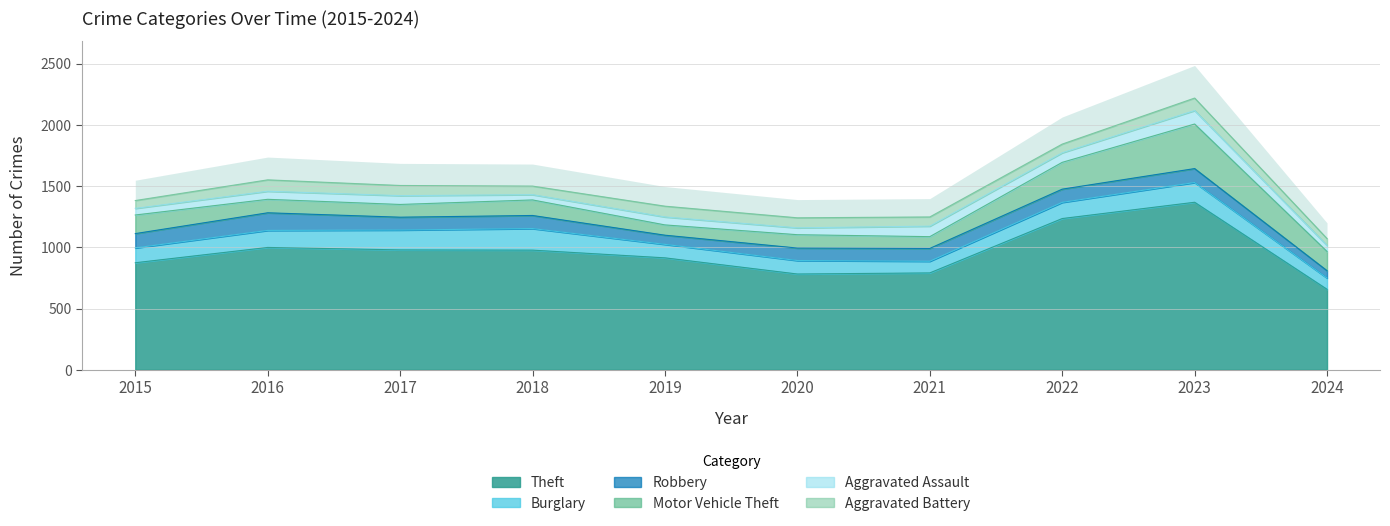

What is the smallest value displayed?

43